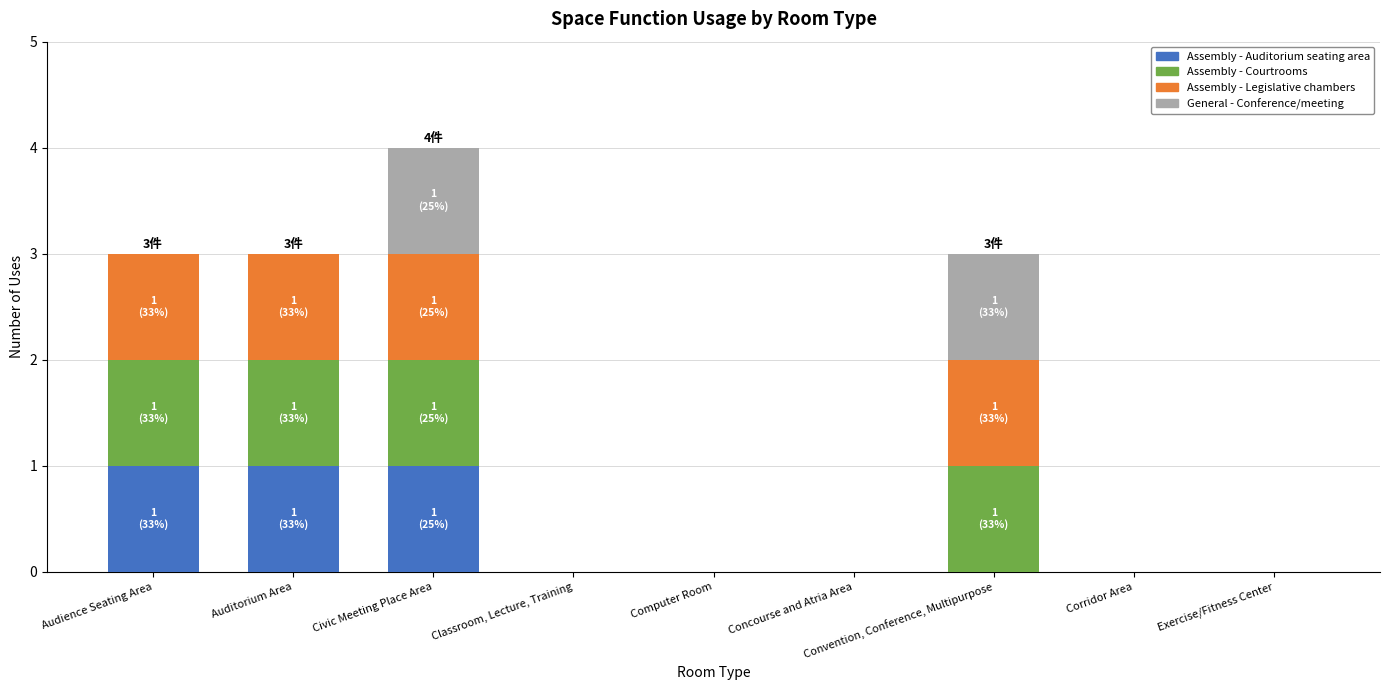

Are the bars grouped side by side (vs. stacked)?

No